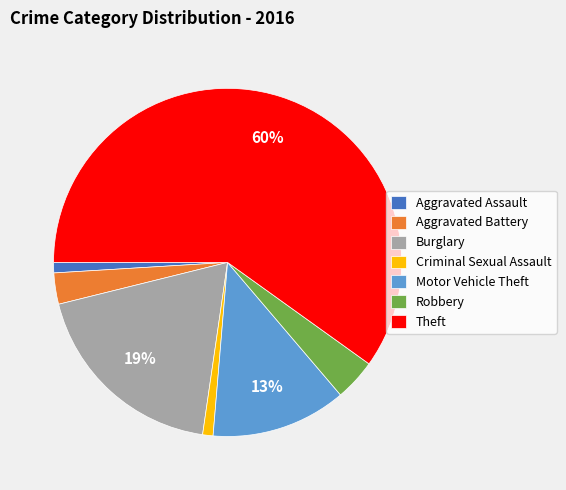

To the nearest percent, what is the average slice percentage?

14%